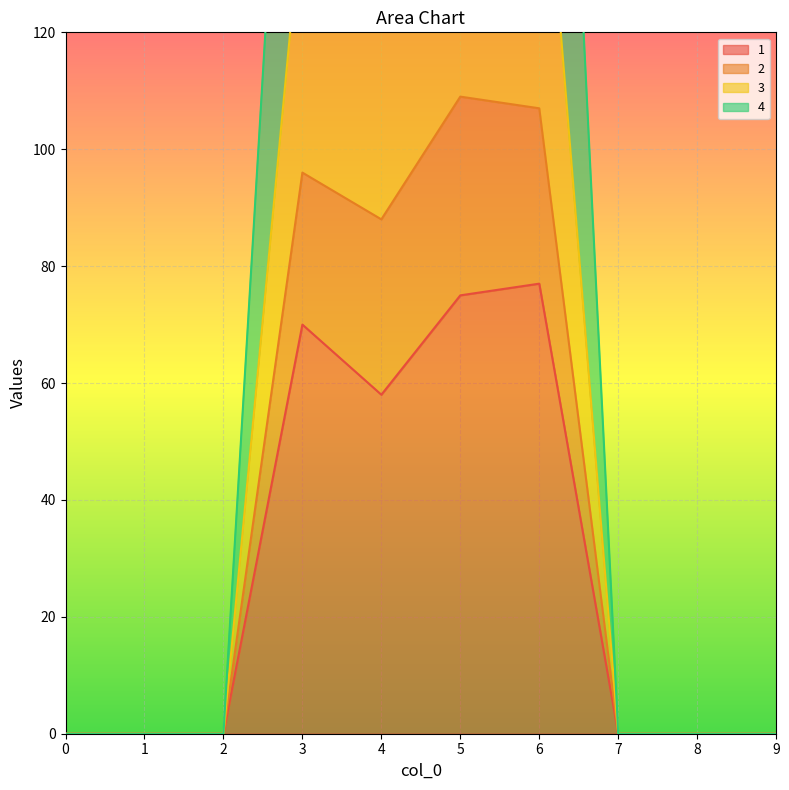

At which label is 3 closest to 82?

4